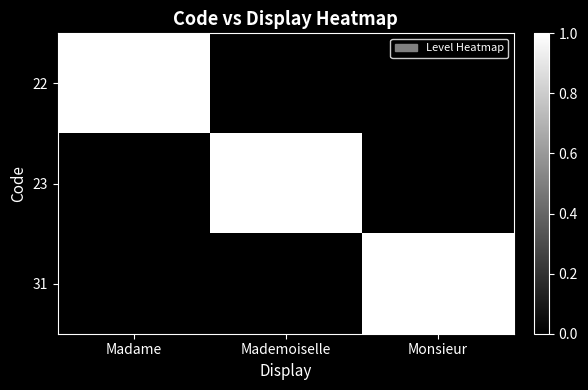

What is the difference between the highest and lowest values at Madame?

1